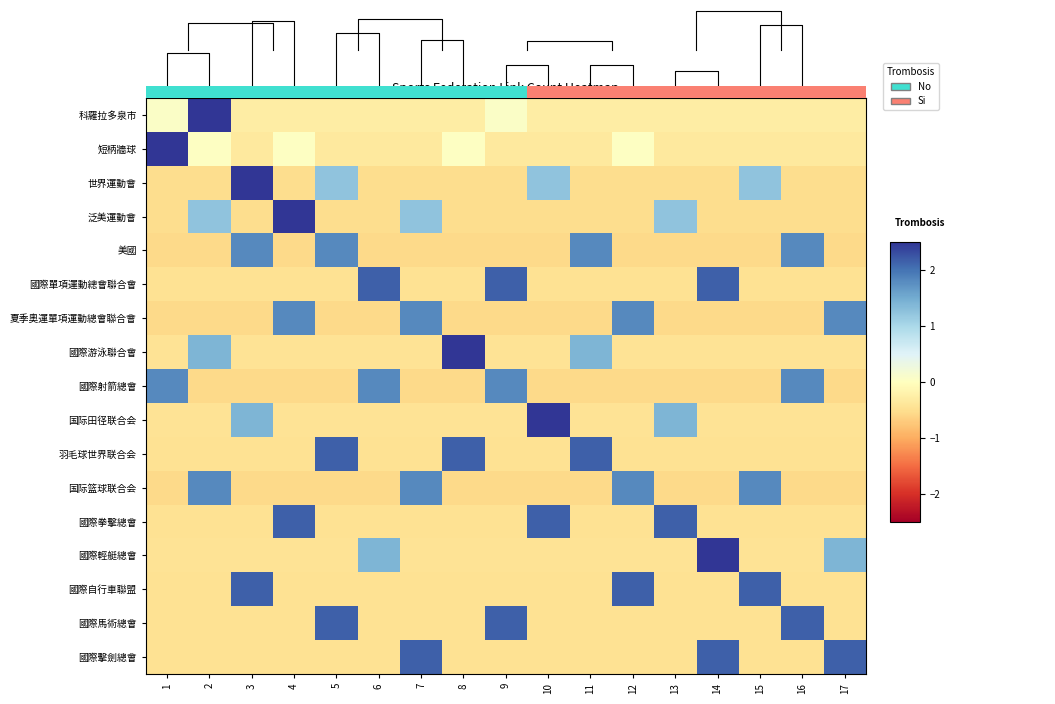

What is the total value across all series at 8?

-1.3